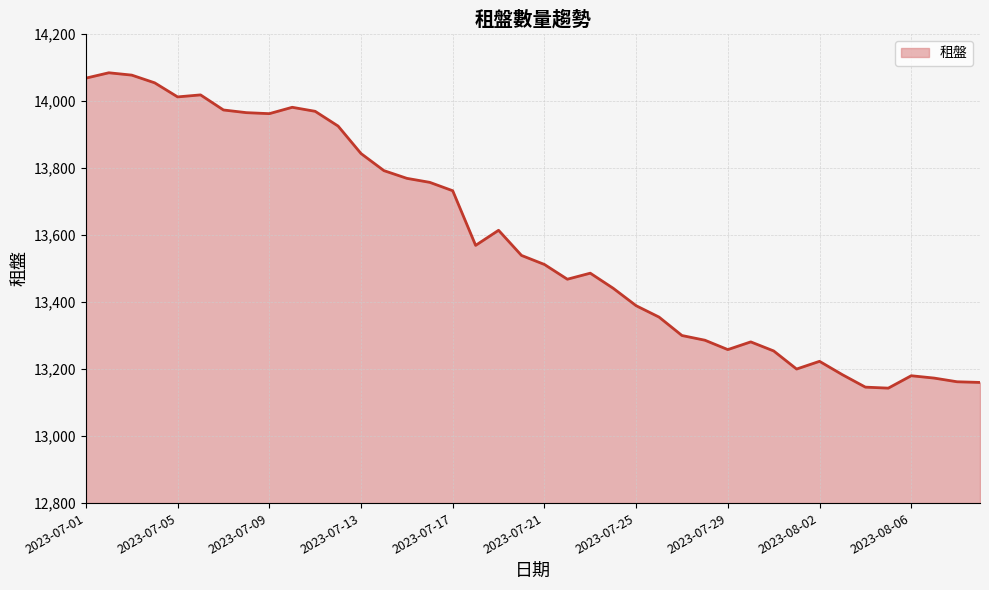

How many lines are shown in the chart?

1